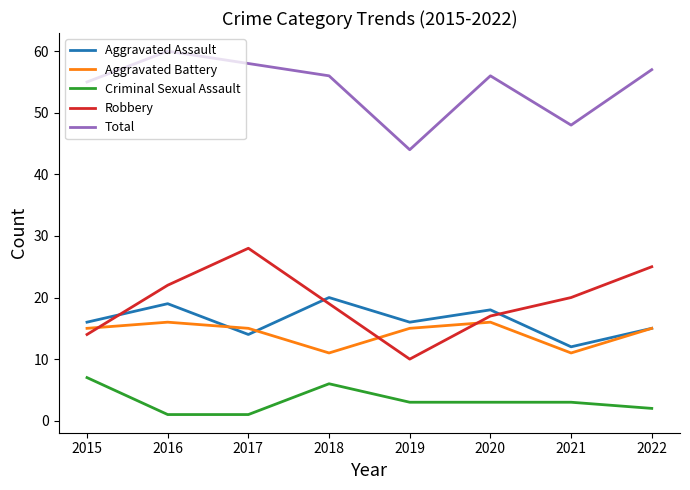

What is the total value across all series at 2021?

94